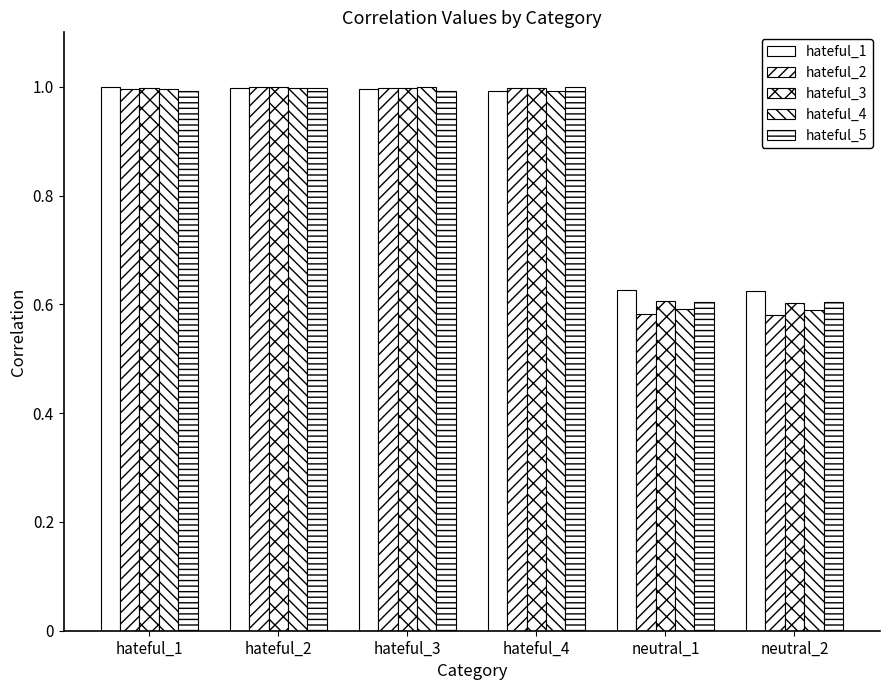

Which series has the largest total across all categories?

hateful_1